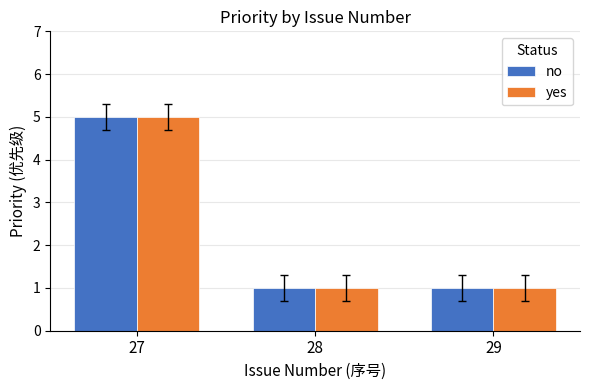

At how many categories does at least one series exceed 3?

1